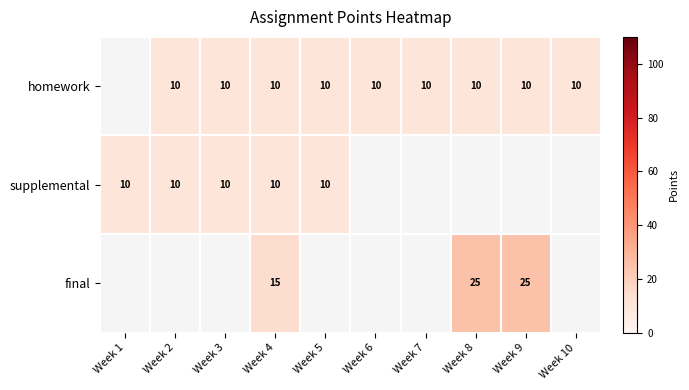

Between Week 1 and Week 9, which is larger?

Week 9